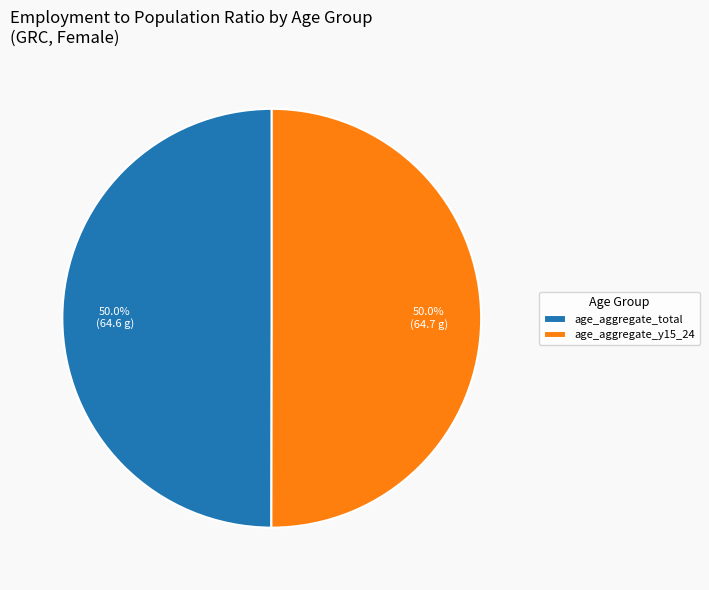

How many slices are in this pie chart?

2